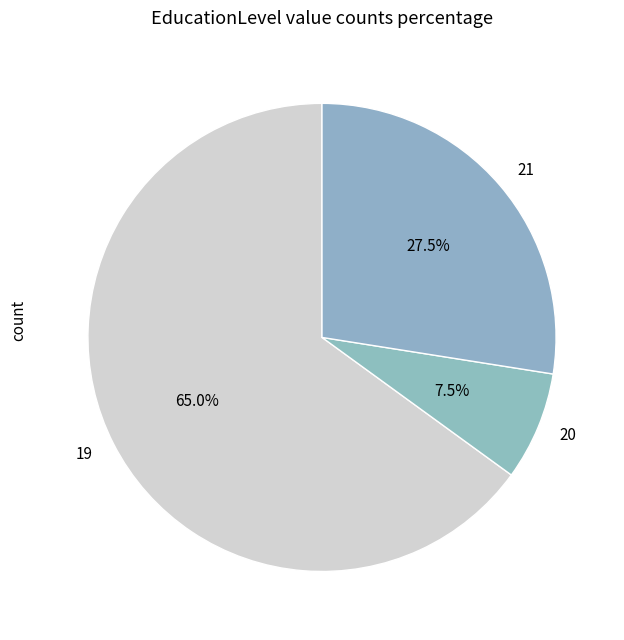

Does any single category account for the majority?

Yes